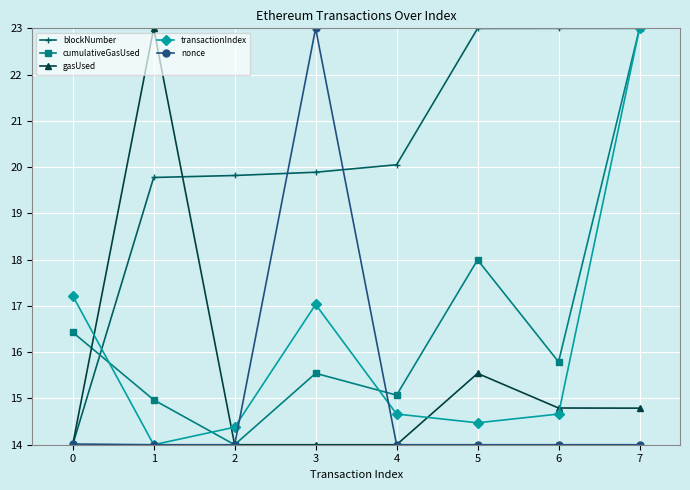

Is it true that gasUsed equals 9.0 at 4?

False